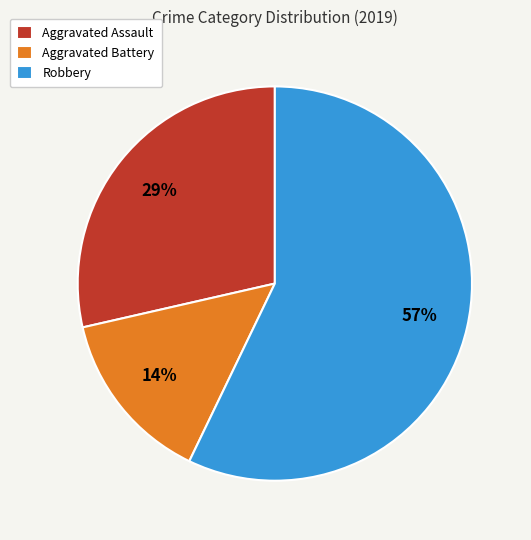

Does any single category account for the majority?

Yes